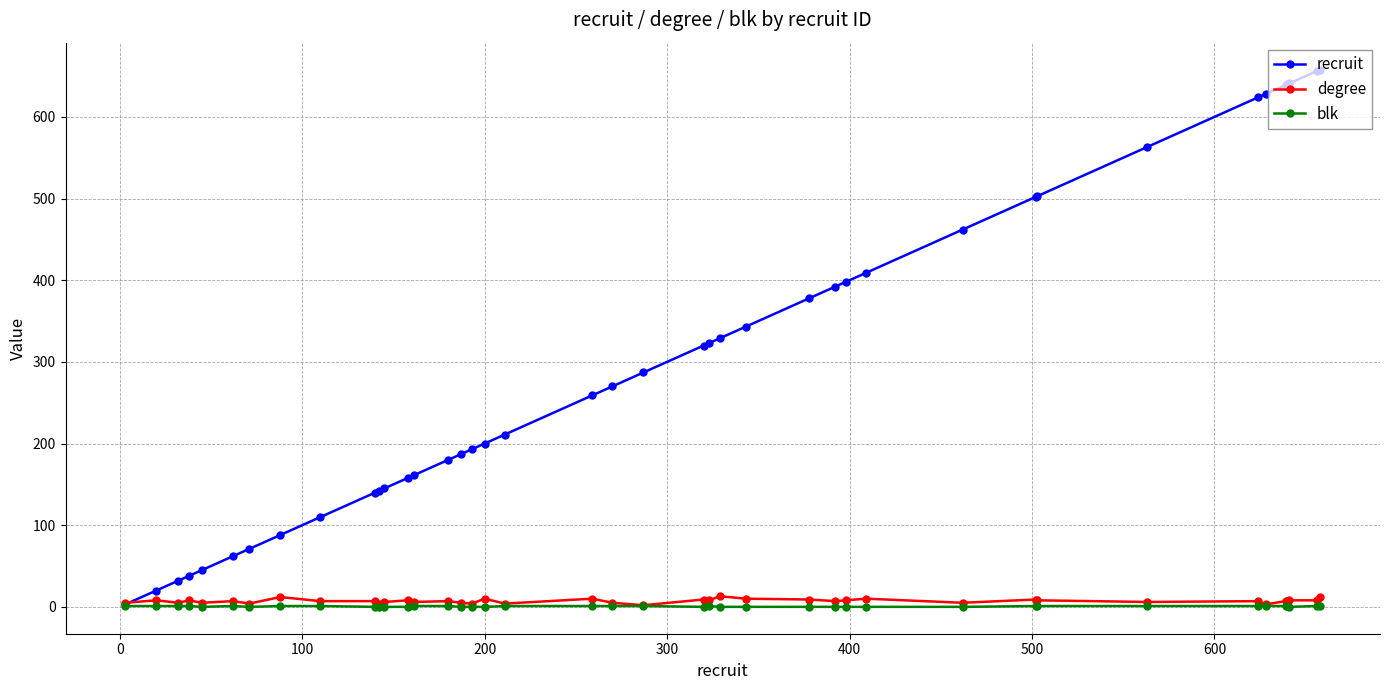

Which series has the largest range (max minus min)?

recruit